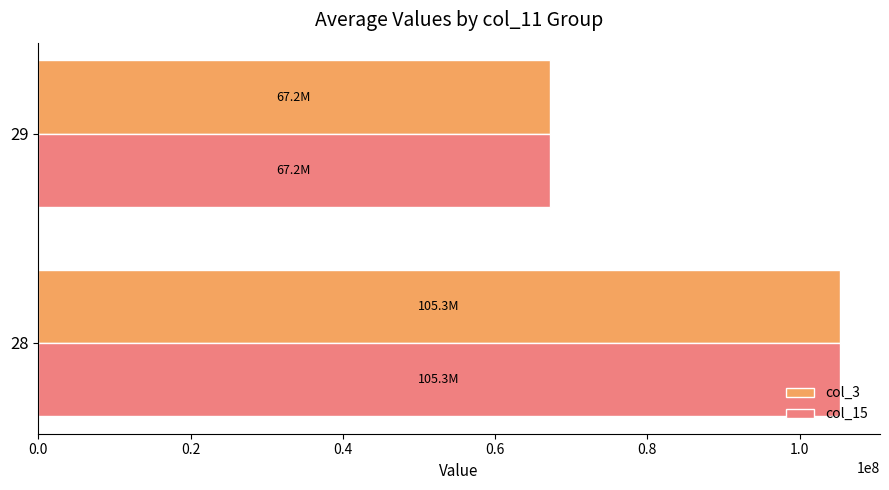

What is the minimum value for col_3?

67157944.7